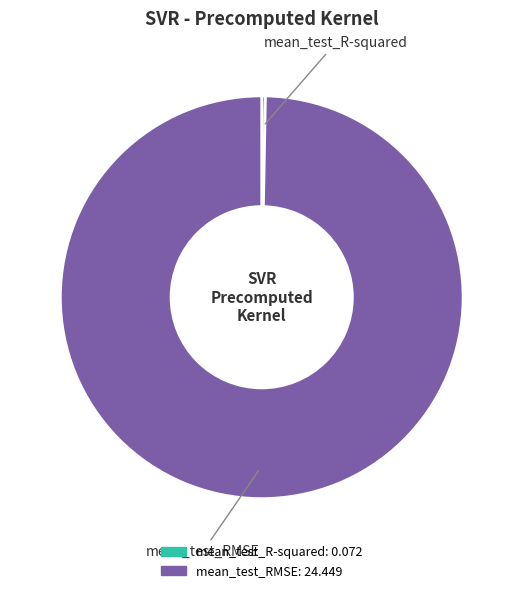

Which slice is the smallest?

mean_test_R-squared